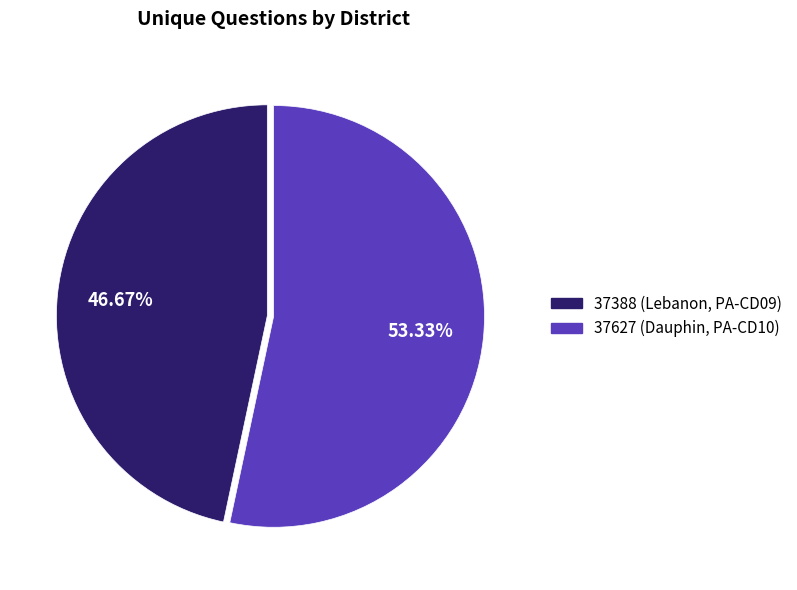

What is the ratio of the value at 37388 (Lebanon, PA-CD09) to the value at 37627 (Dauphin, PA-CD10)?

0.9